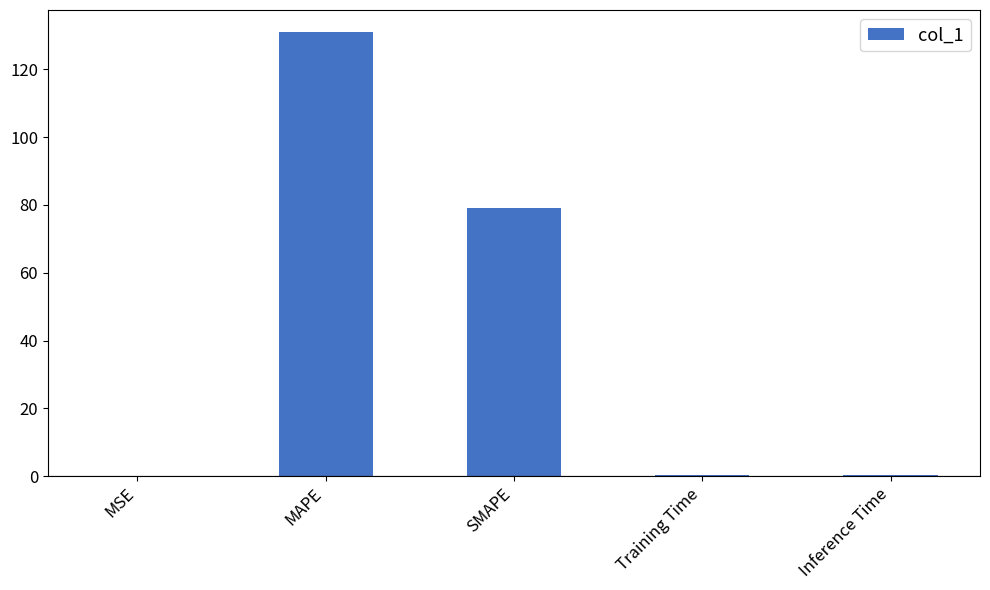

What is the sum of all values?

210.9